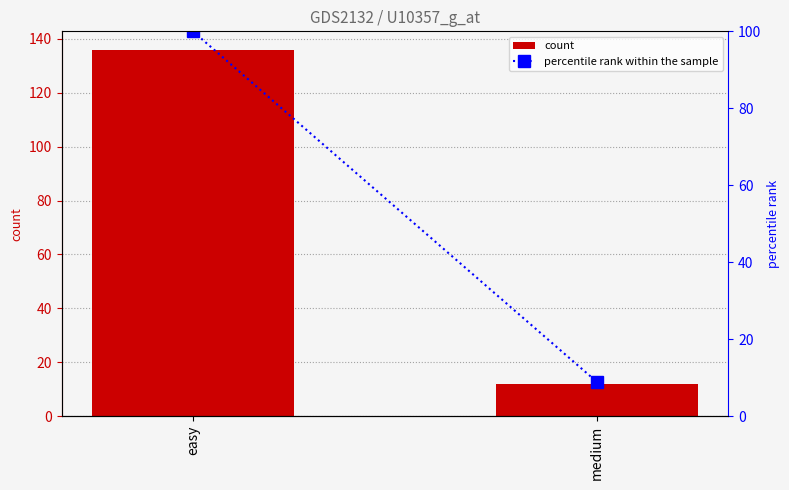

At which label does count reach its peak?

easy